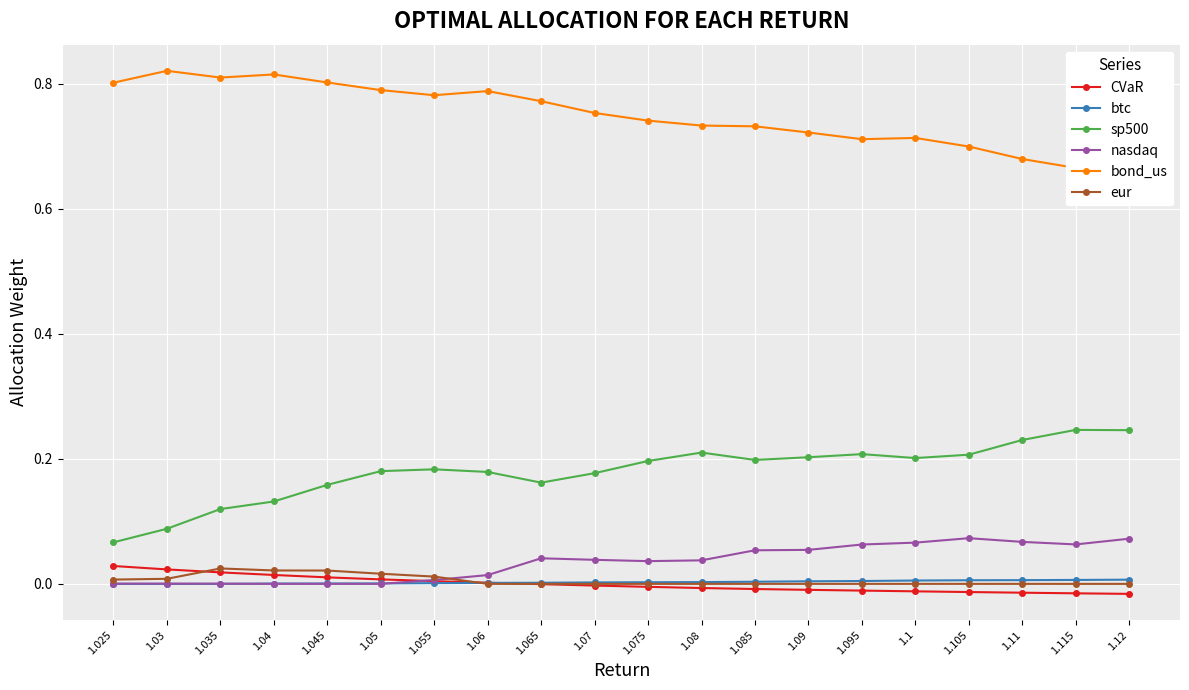

Rank the series at 1.04 from lowest to highest value.

nasdaq, btc, CVaR, eur, sp500, bond_us